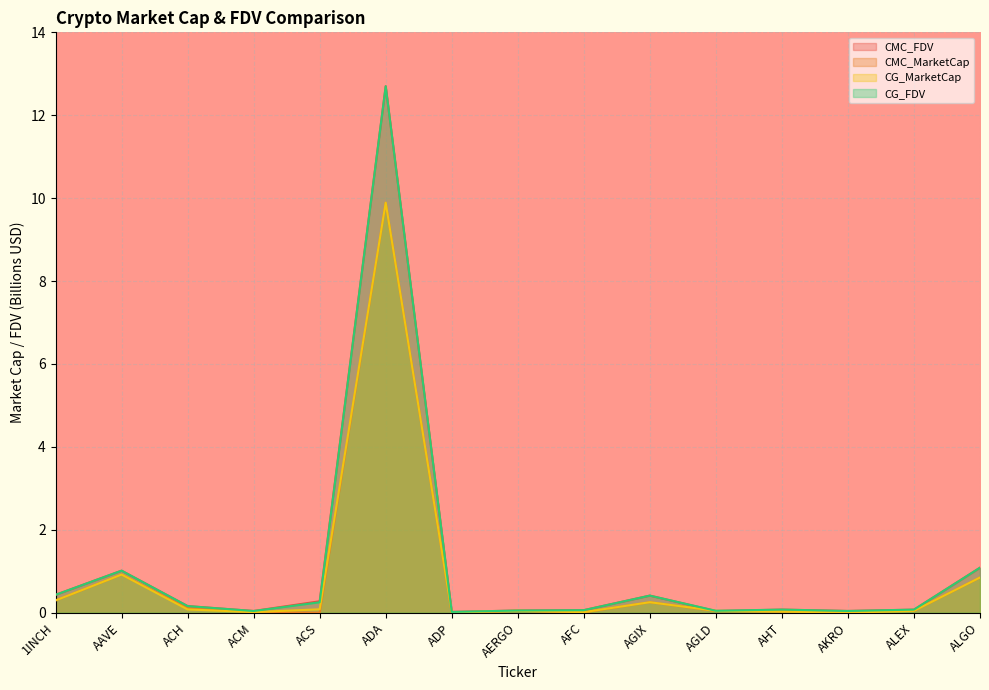

Reading left to right, what are all the values shown in this chart?

CMC_FDV: 1INCH=0.4	AAVE=1.0	ACH=0.2	ACM=0.0	ACS=0.3	ADA=12.7	ADP=0.0	AERGO=0.1	AFC=0.1	AGIX=0.4	AGLD=0.0	AHT=0.1	AKRO=0.0	ALEX=0.1	ALGO=1.1
CMC_MarketCap: 1INCH=0.3	AAVE=0.9	ACH=0.1	ACM=0.0	ACS=0.0	ADA=9.9	ADP=0.0	AERGO=0.0	AFC=0.0	AGIX=0.3	AGLD=0.0	AHT=0.0	AKRO=0.0	ALEX=0.0	ALGO=0.8
CG_MarketCap: 1INCH=0.3	AAVE=0.9	ACH=0.1	ACM=0.0	ACS=0.1	ADA=9.9	ADP=0.0	AERGO=0.0	AFC=0.0	AGIX=0.3	AGLD=0.0	AHT=0.0	AKRO=0.0	ALEX=0.0	ALGO=0.8
CG_FDV: 1INCH=0.4	AAVE=1.0	ACH=0.2	ACM=0.0	ACS=0.3	ADA=12.7	ADP=0.0	AERGO=0.1	AFC=0.1	AGIX=0.4	AGLD=0.0	AHT=0.1	AKRO=0.0	ALEX=0.1	ALGO=1.1